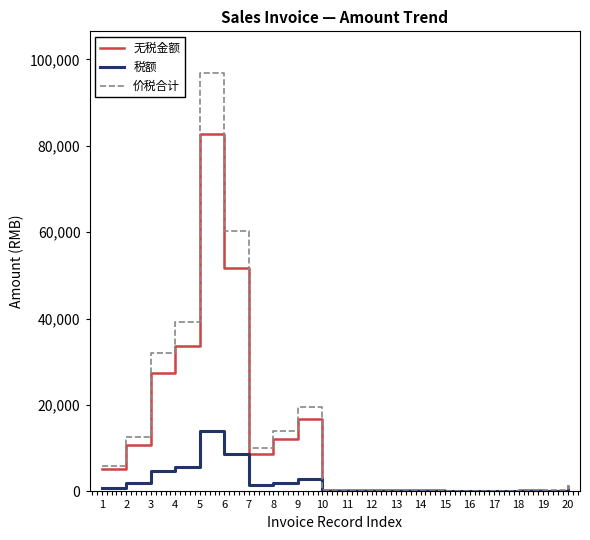

How many values in the 税额 series are below 224?

10